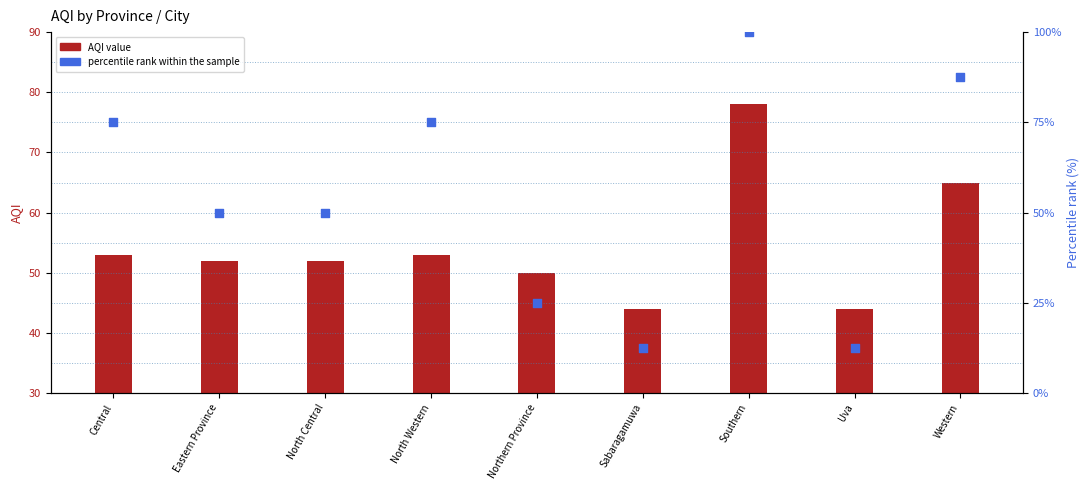

Which series has the largest Y range (max minus min)?

percentile rank within the sample